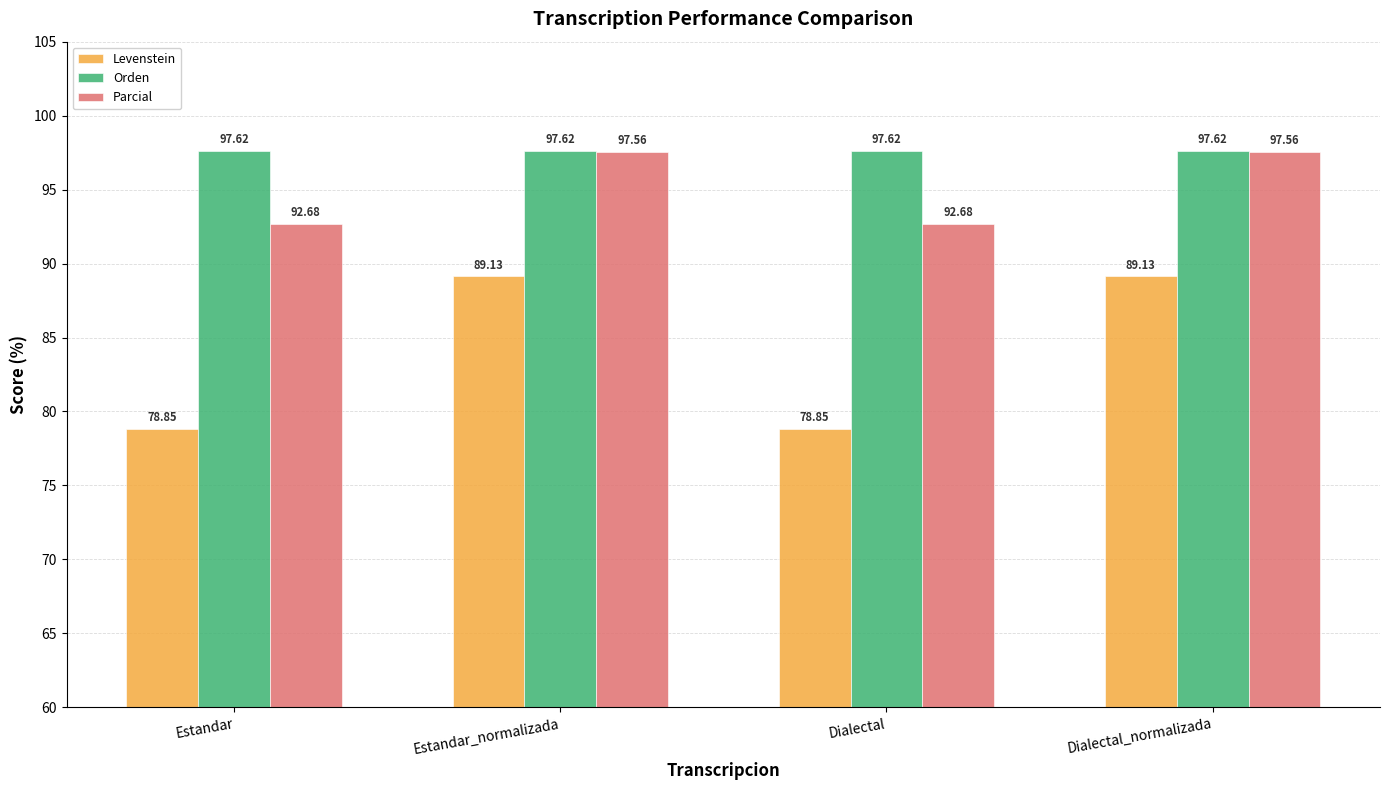

What is the average value of the Levenstein series?

84.0